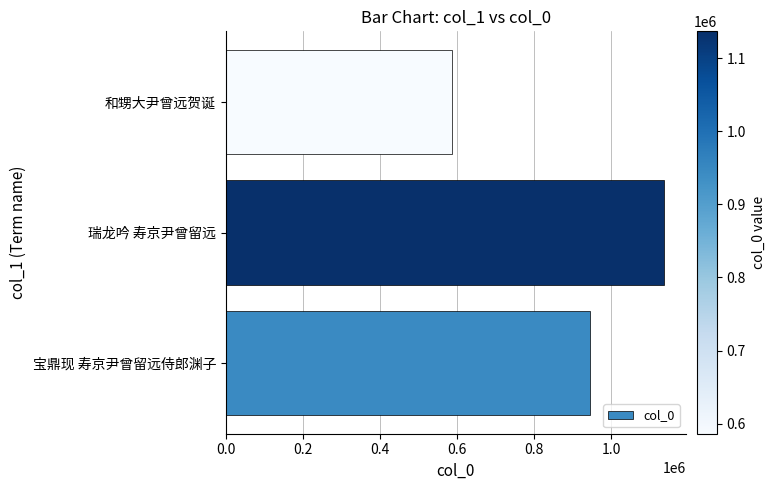

What value does the data have at 宝鼎现 寿京尹曾留远侍郎渊子, to the nearest 100?

945800